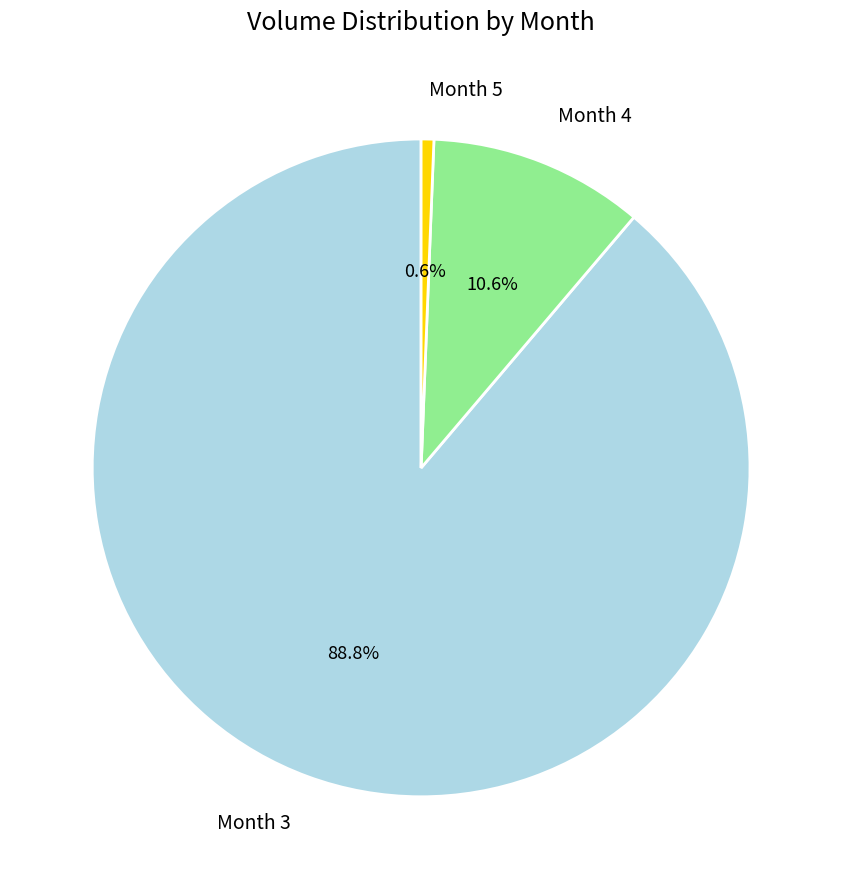

Count the number of slices in the pie.

3